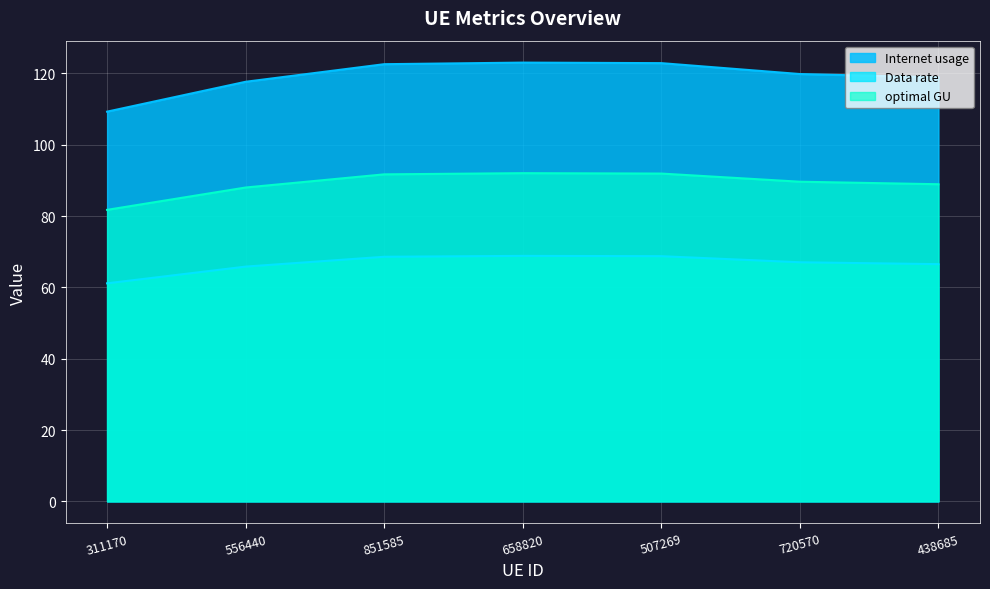

How many lines are shown in the chart?

3